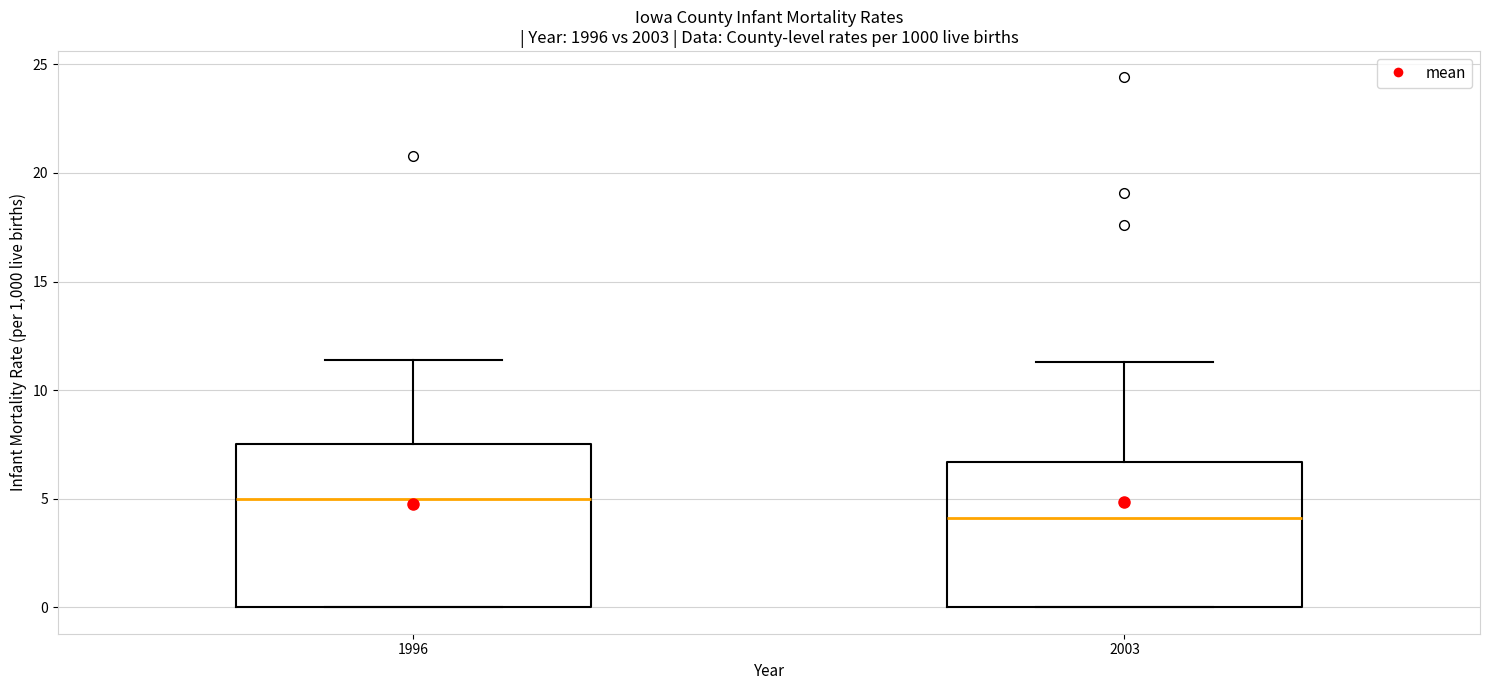

Where is the lower edge of the box at x = 2003 on the y-axis? The values are not printed on the chart, so give them approximately, as read against the axis.

0.0